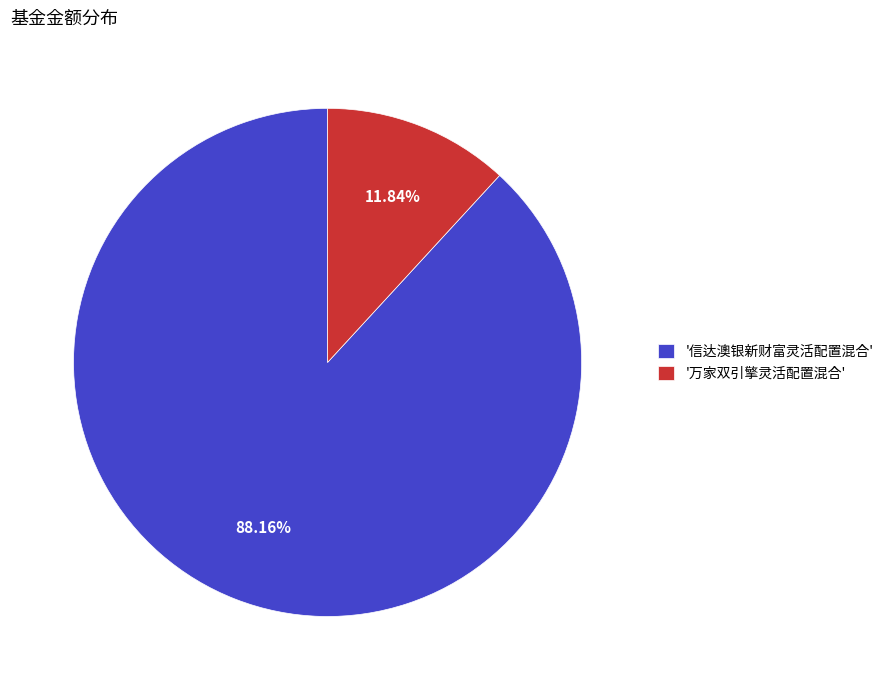

Do '信达澳银新财富灵活配置混合' and '万家双引擎灵活配置混合' together represent more than half of the pie?

Yes